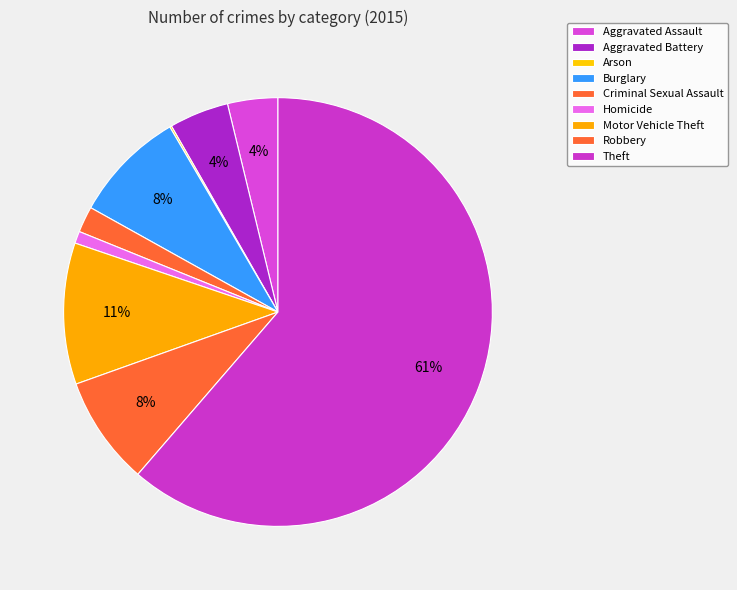

Between Criminal Sexual Assault and Arson, which is larger?

Criminal Sexual Assault